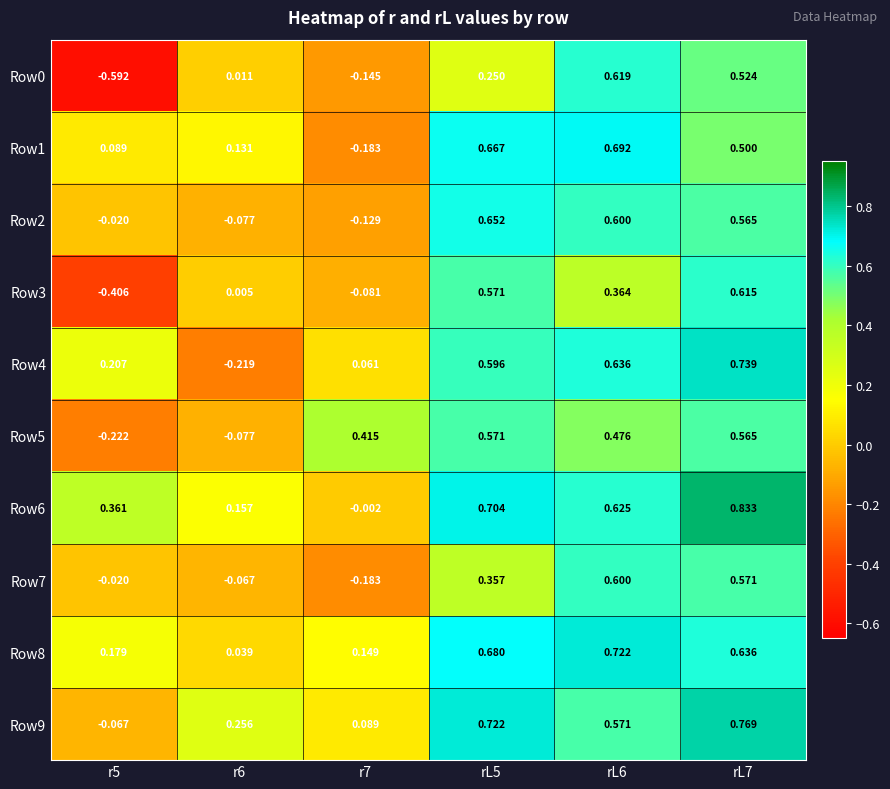

Is the value of Row8 at r7 greater than the value of Row0 at rL5?

No